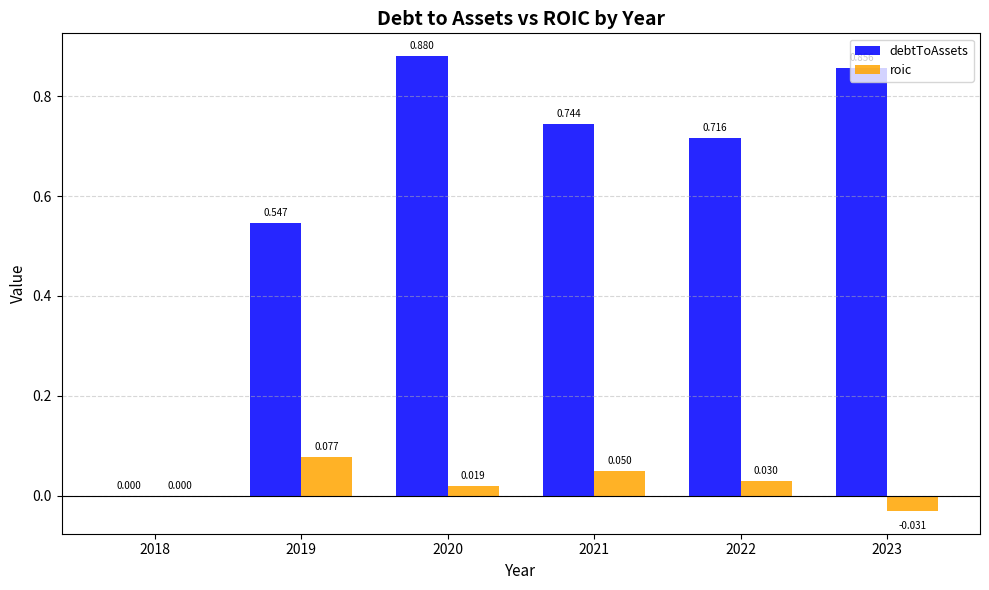

Which series has the largest total across all categories?

debtToAssets